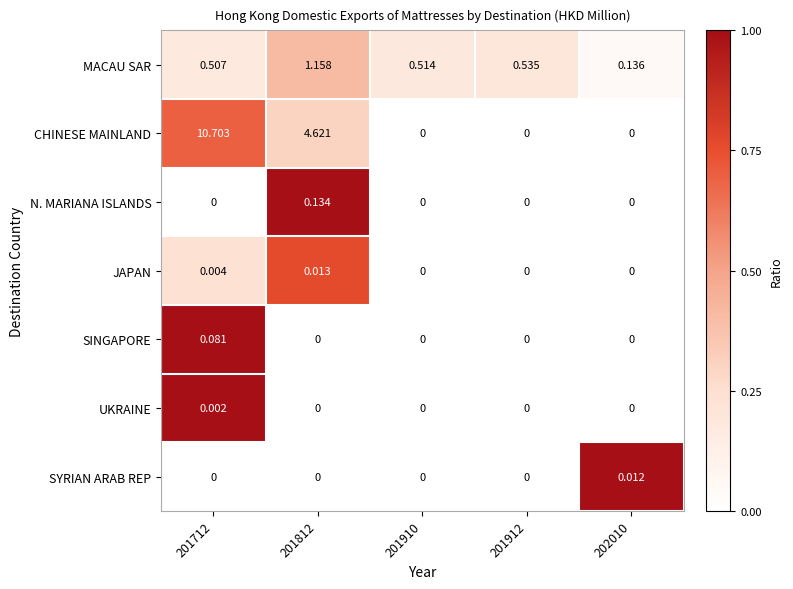

Between 201712 and 201812, which series saw the biggest shift?

CHINESE MAINLAND